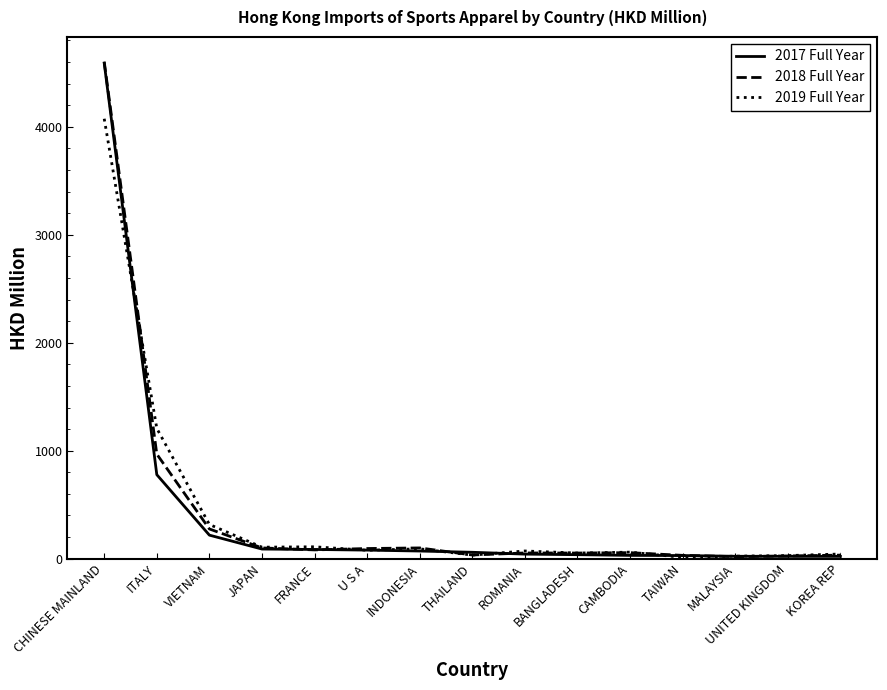

At which category is the sum across all series the highest?

CHINESE MAINLAND